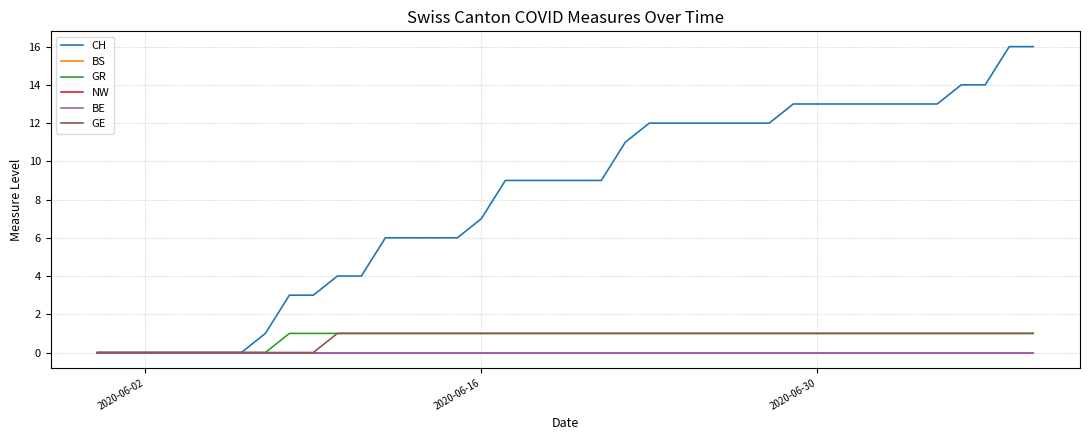

Does the chart have visible grid lines?

Yes